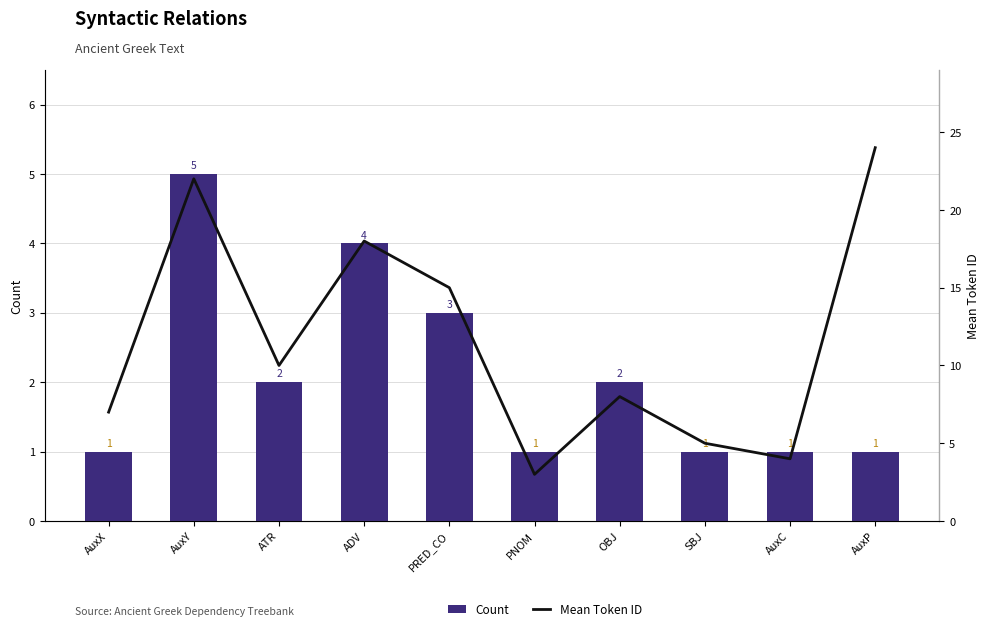

Reading left to right, extract all data points from this chart.

Count: 1	5	2	4	3	1	2	1	1	1
Mean Token ID: 7	22	10	18	15	3	8	5	4	24